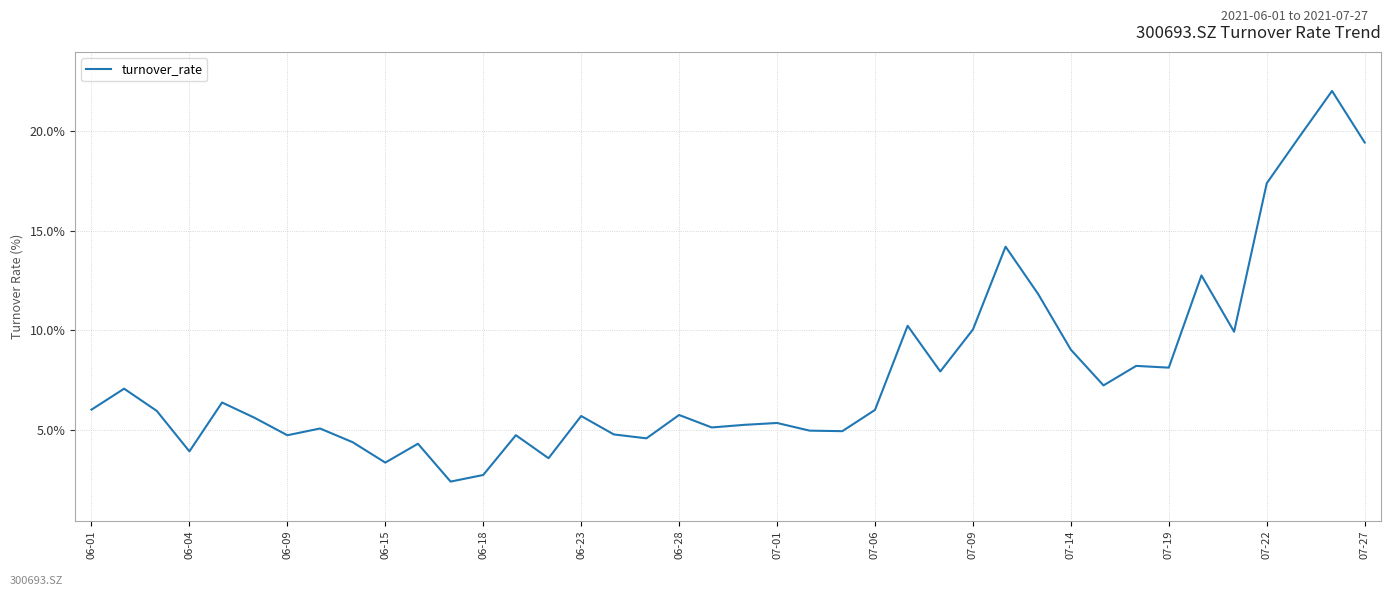

What is the difference between the maximum and minimum values?

19.6